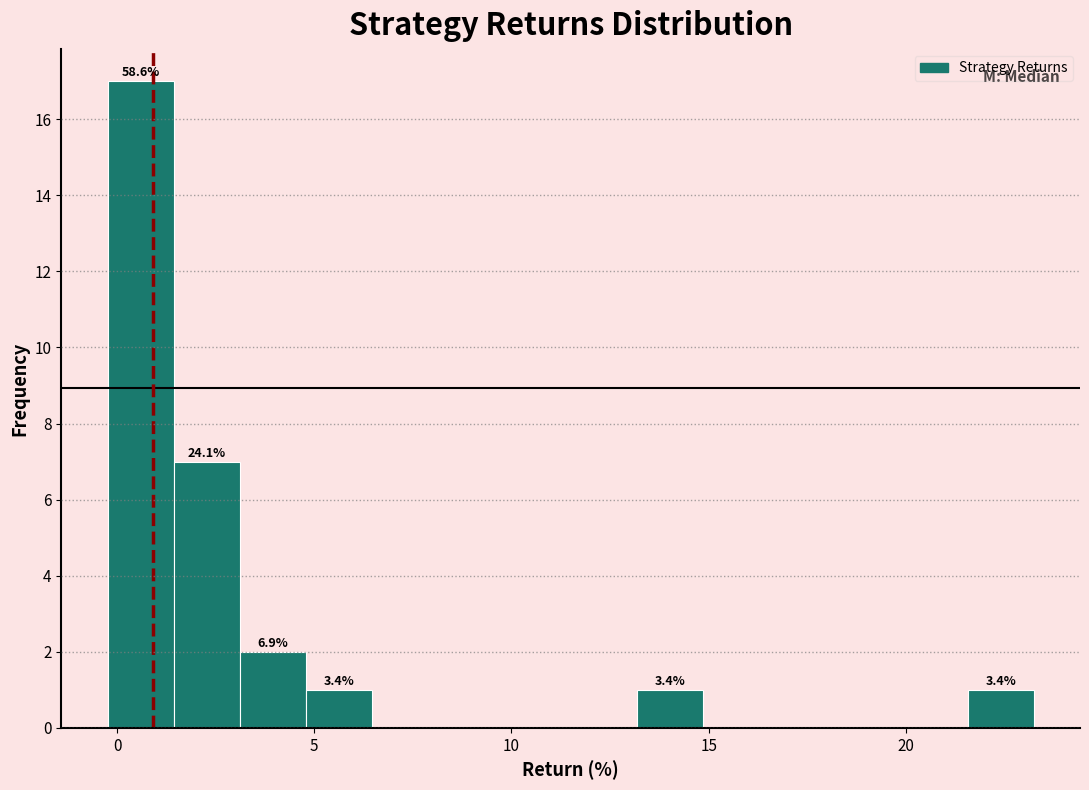

Around what value on the x-axis is the tallest bar? Give the approximate position of its centre, as read against the axis.

0.5